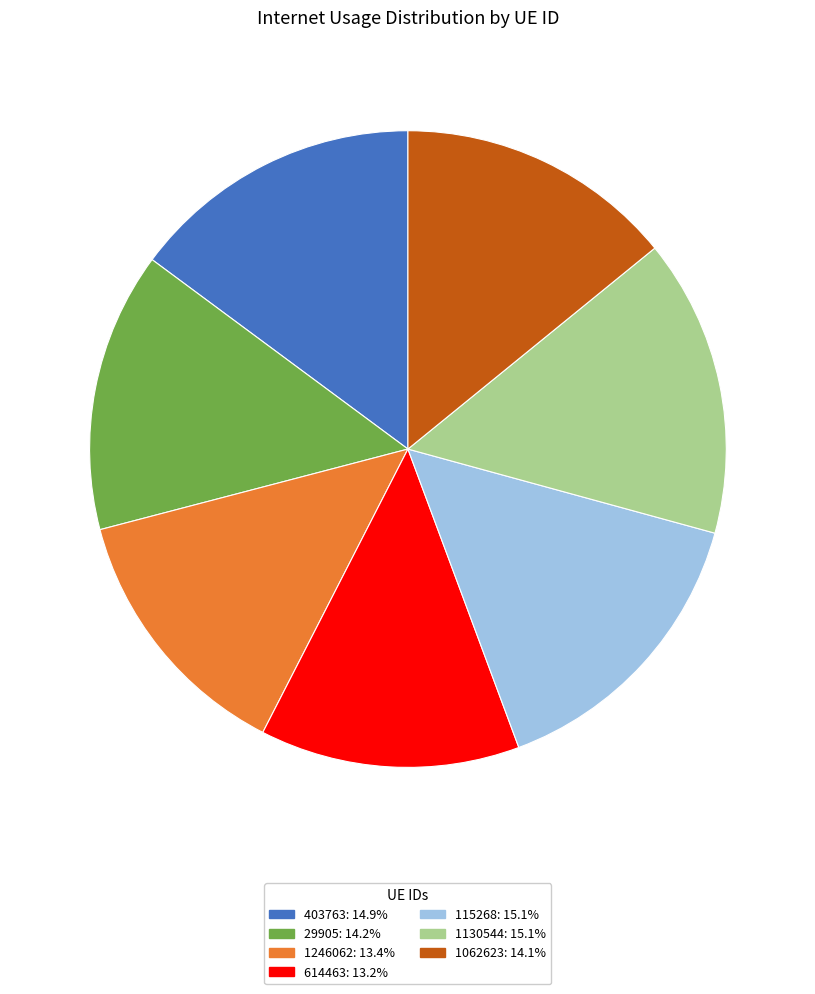

Which has a higher value, 614463 or 1062623?

1062623